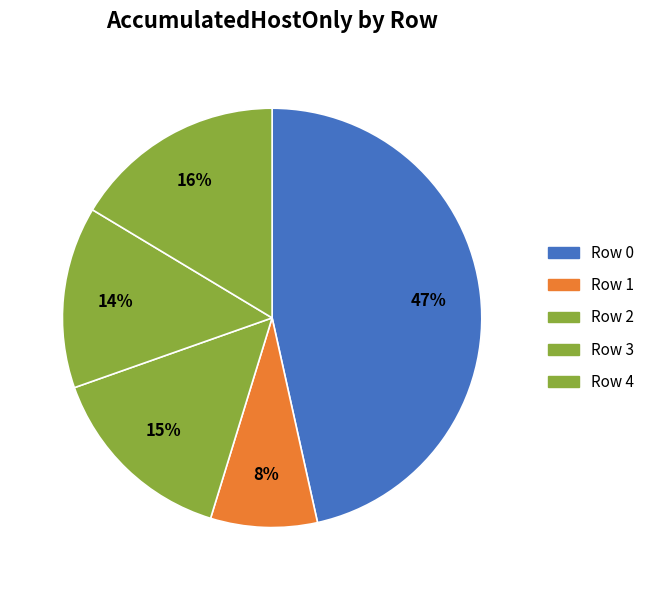

What percentage is the Row 4 slice, to the nearest percent?

16%